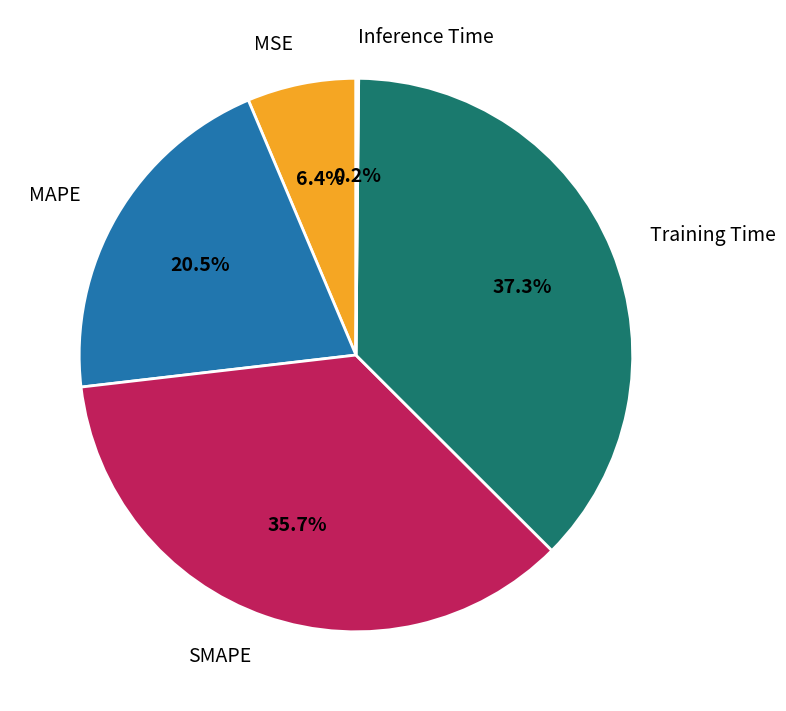

What percentage is NOT represented by MAPE?

79.5%